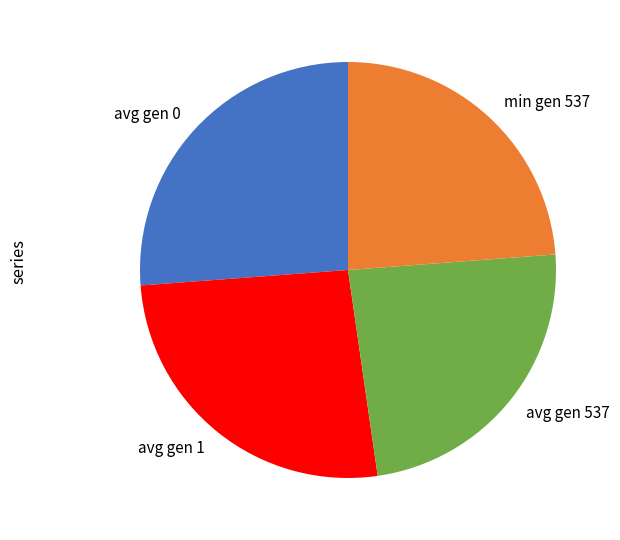

Is it true that avg gen 1 is 36% of the pie?

False